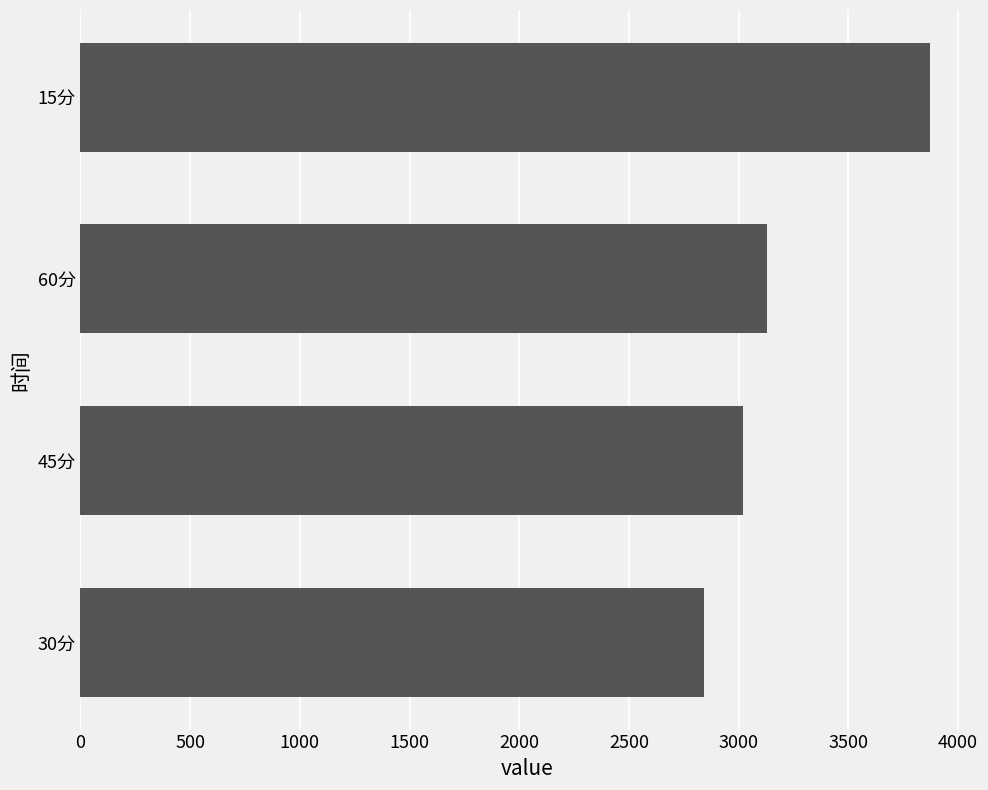

What is the smallest value displayed?

2840.5